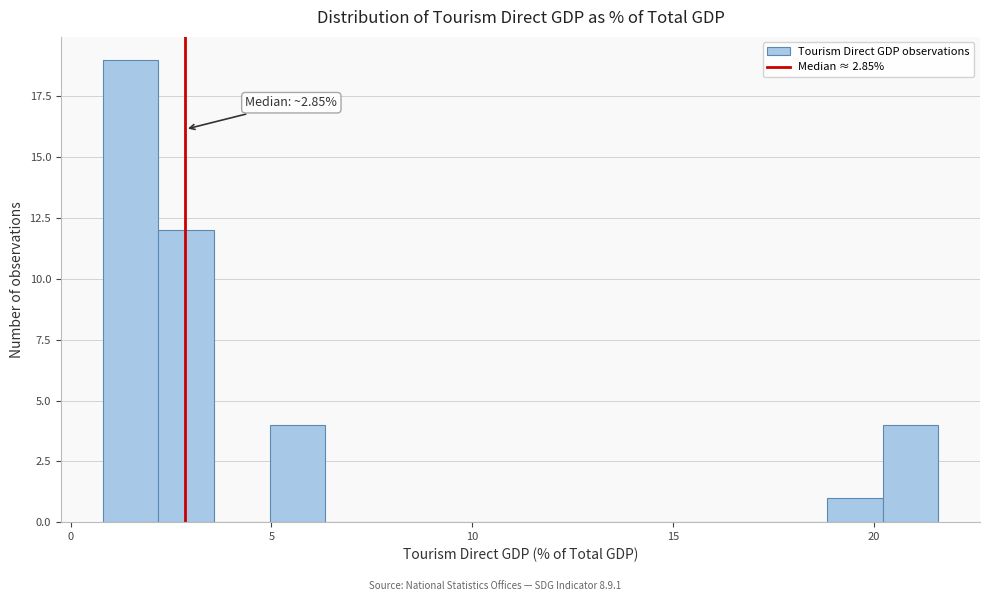

Around what value on the x-axis is the tallest bar? Give the approximate position of its centre, as read against the axis.

1.5